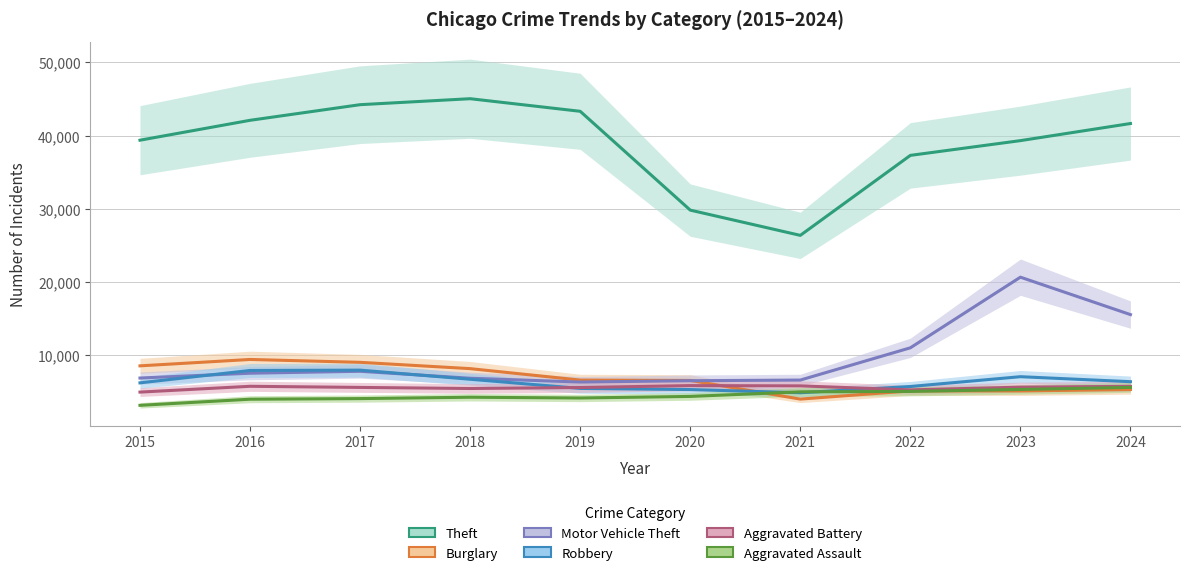

How many categories are shown in the chart?

10